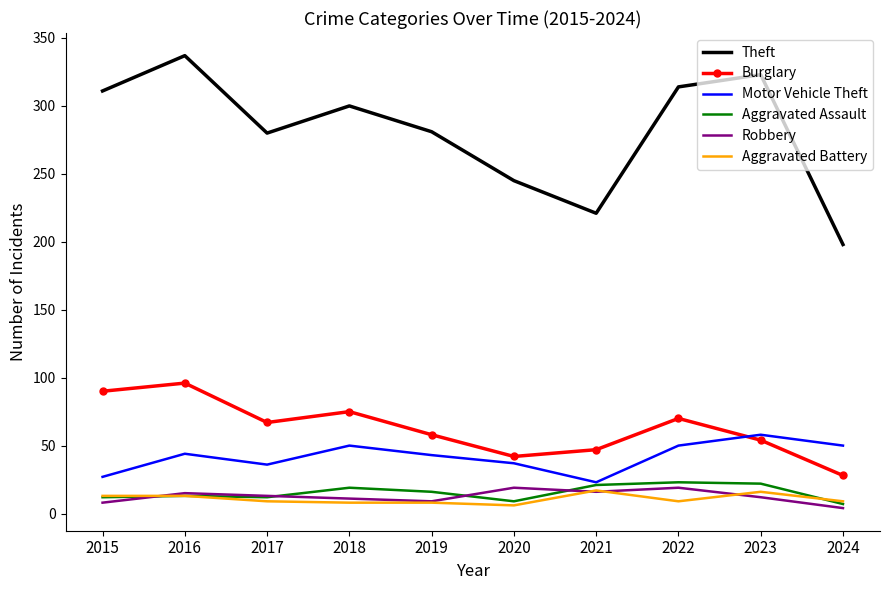

What is the greatest value displayed?

337